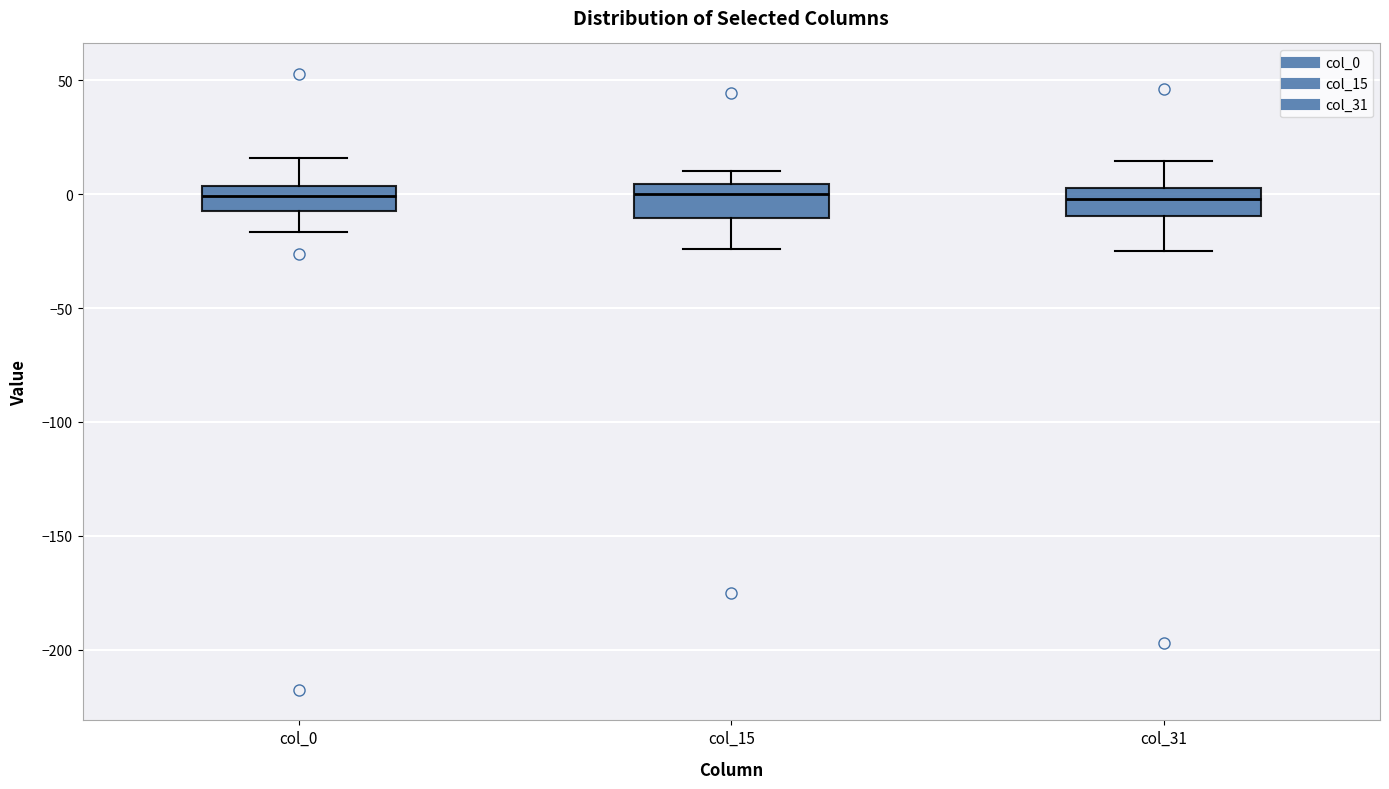

Reading left to right, read every box against the y-axis: the position of its median line, the range the box covers, and the ends of its whiskers. The values are not printed on the chart, so give them approximately, as read against the axis.

col_0: median 0, box -5 to 5, whiskers -15 to 15
col_15: median 0, box -10 to 5, whiskers -25 to 10
col_31: median 0, box -10 to 5, whiskers -25 to 15